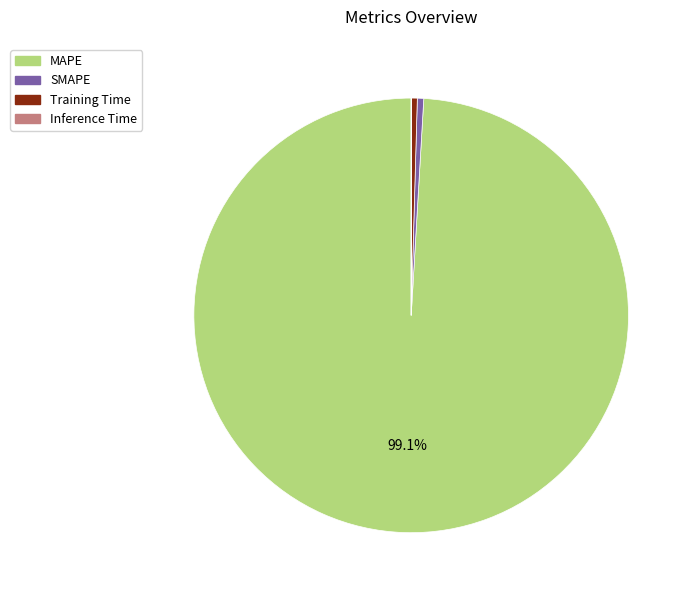

Is there a majority slice in this chart?

Yes